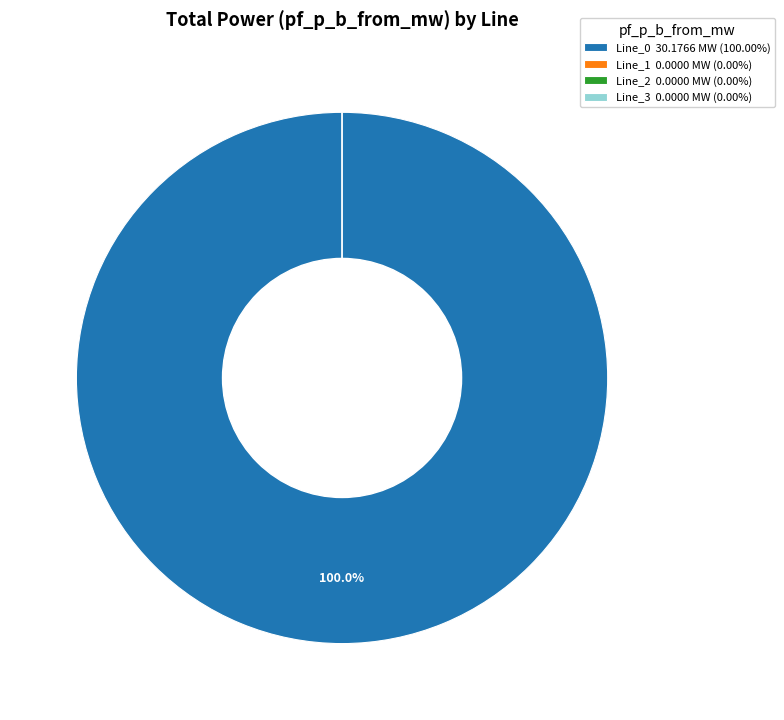

Does Line_0 represent more than half of the total?

Yes